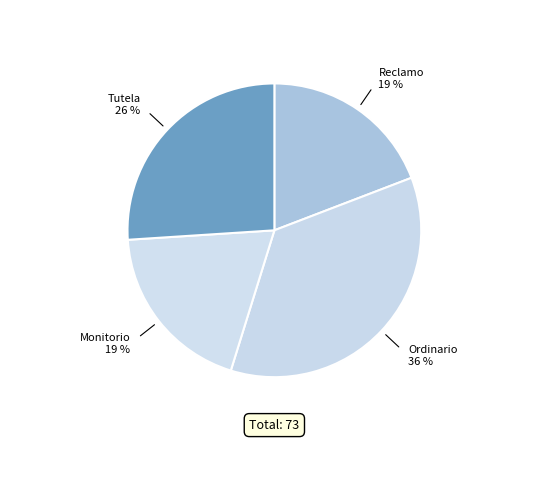

Count the number of slices in the pie.

4